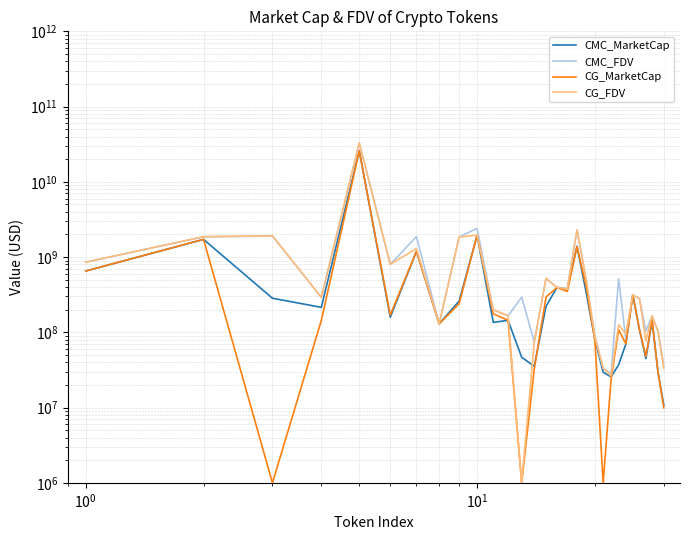

How many data points in CMC_FDV are less than 314172052?

15